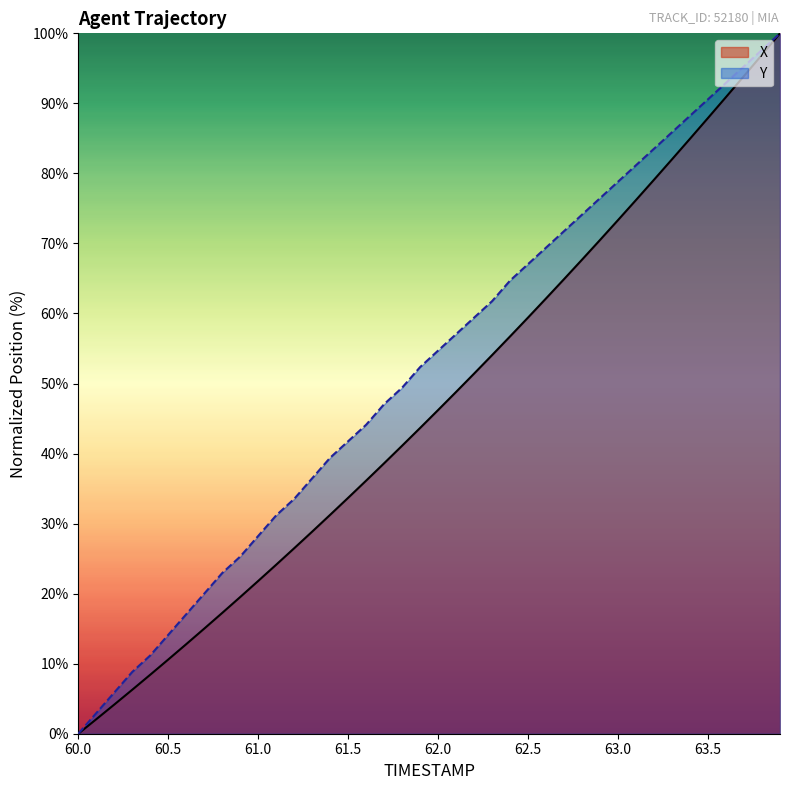

At which category is the sum across all series the highest?

63.9